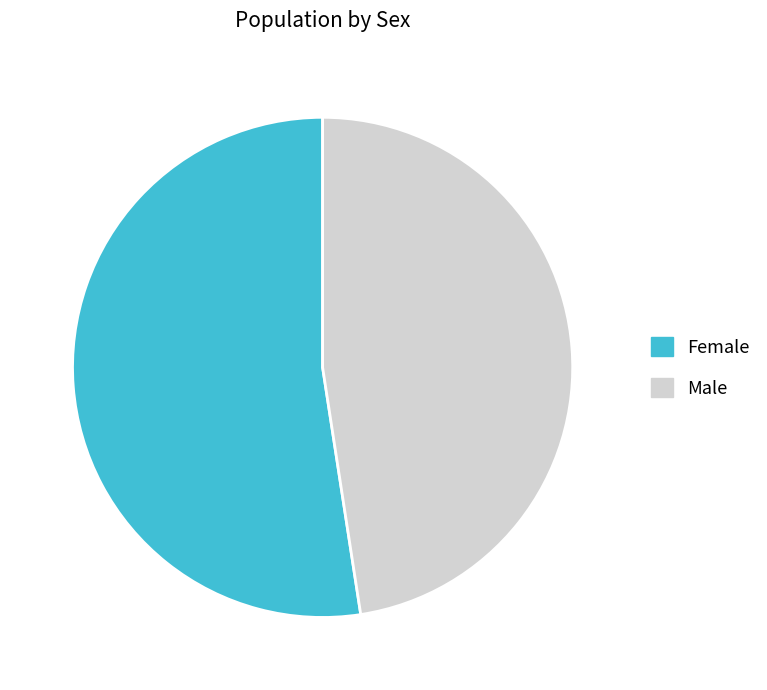

Rank the categories by value from highest to lowest.

Female, Male